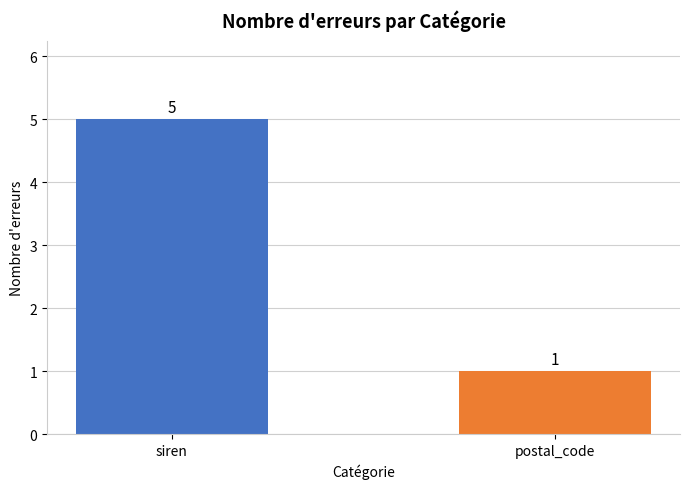

Between postal_code and siren, which is larger?

siren